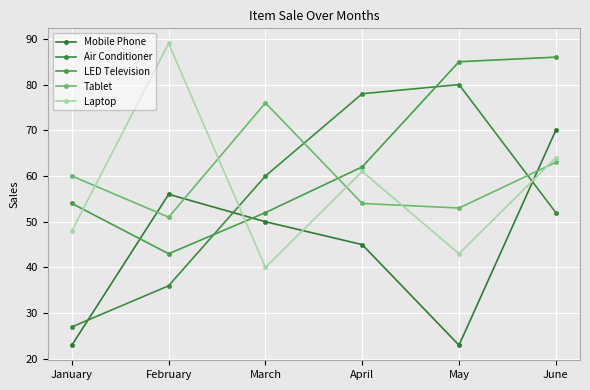

The value of Mobile Phone at January is 23. True or false?

True